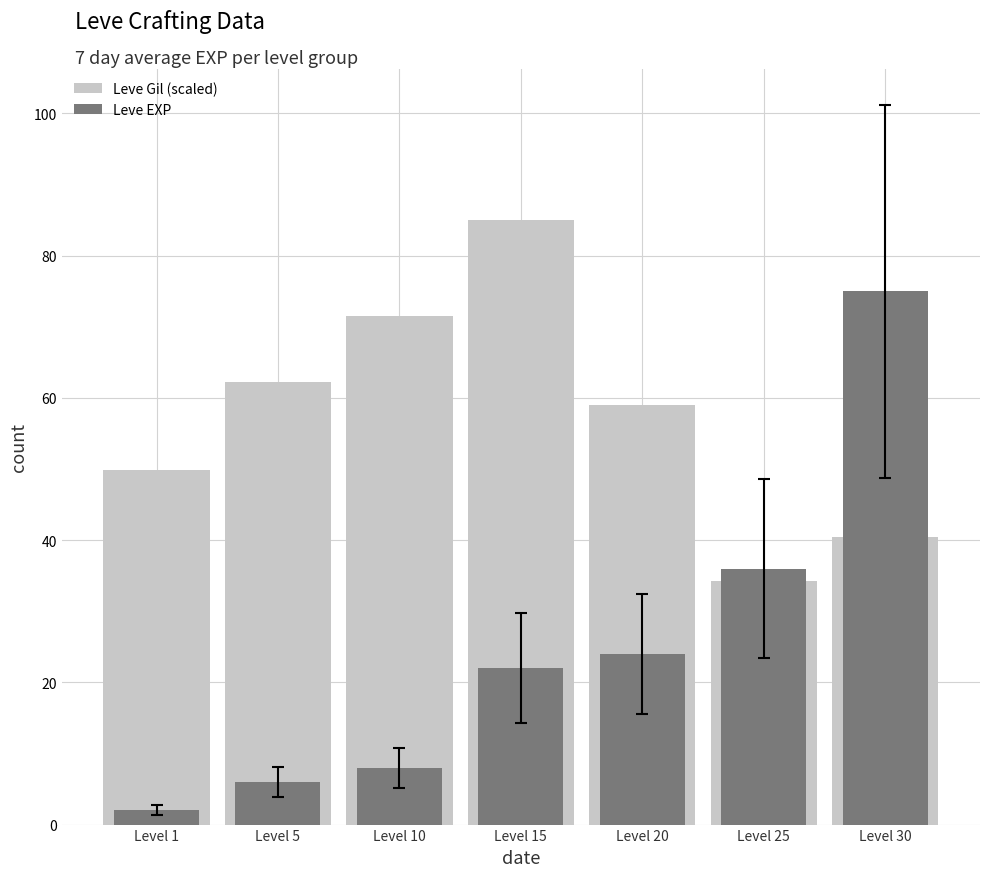

Is the value of Leve EXP at Level 5 greater than the value of Leve Gil (scaled) at Level 30?

No